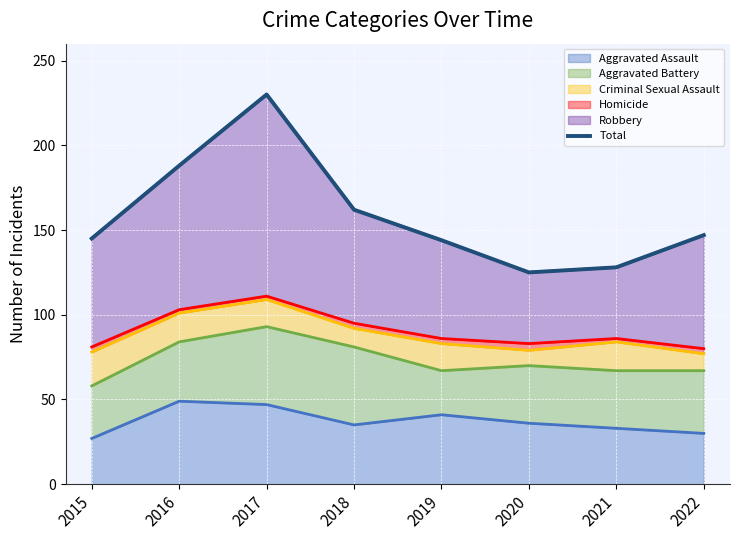

The value at 2017 is 230. True or false?

True